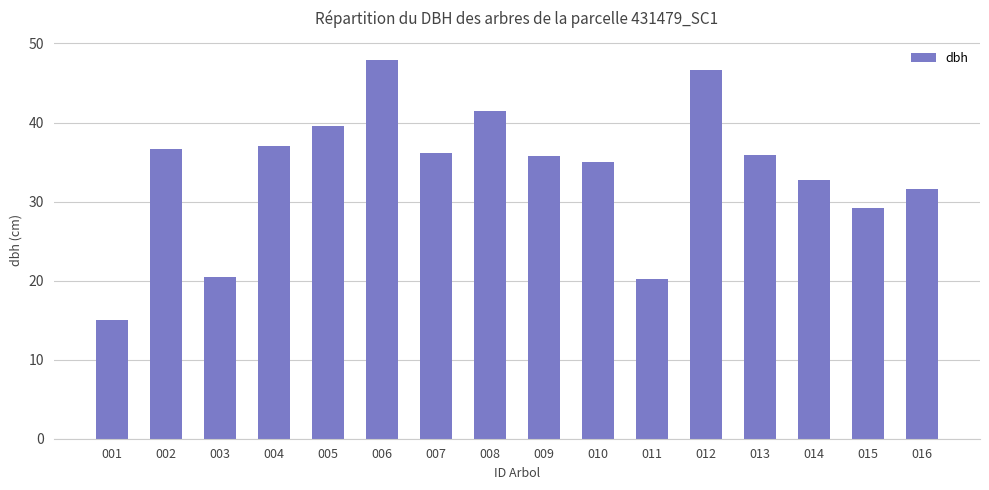

Where is the data nearest to the value 31?

016